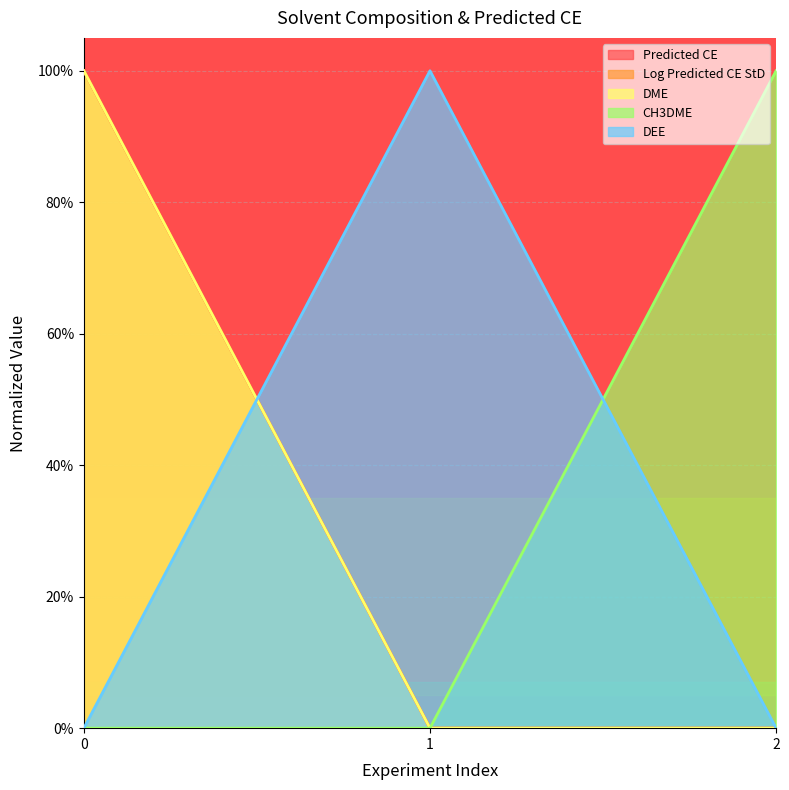

Which series has the widest spread of values?

Predicted CE